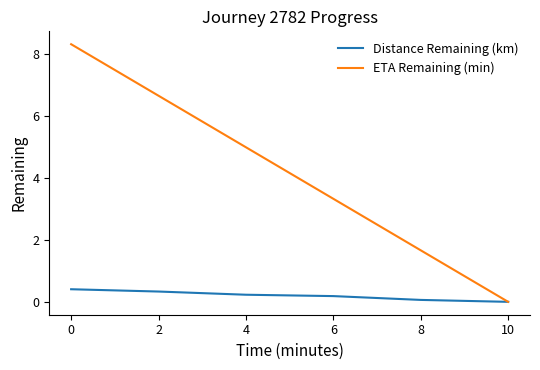

How many lines are shown in the chart?

2